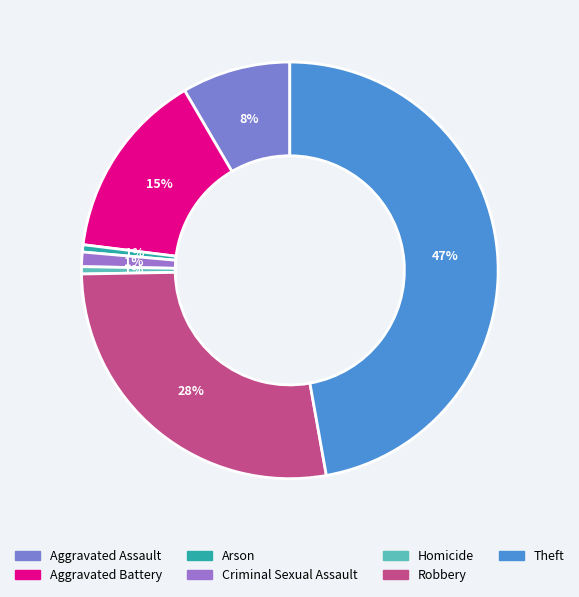

Which has a higher value, Arson or Robbery?

Robbery